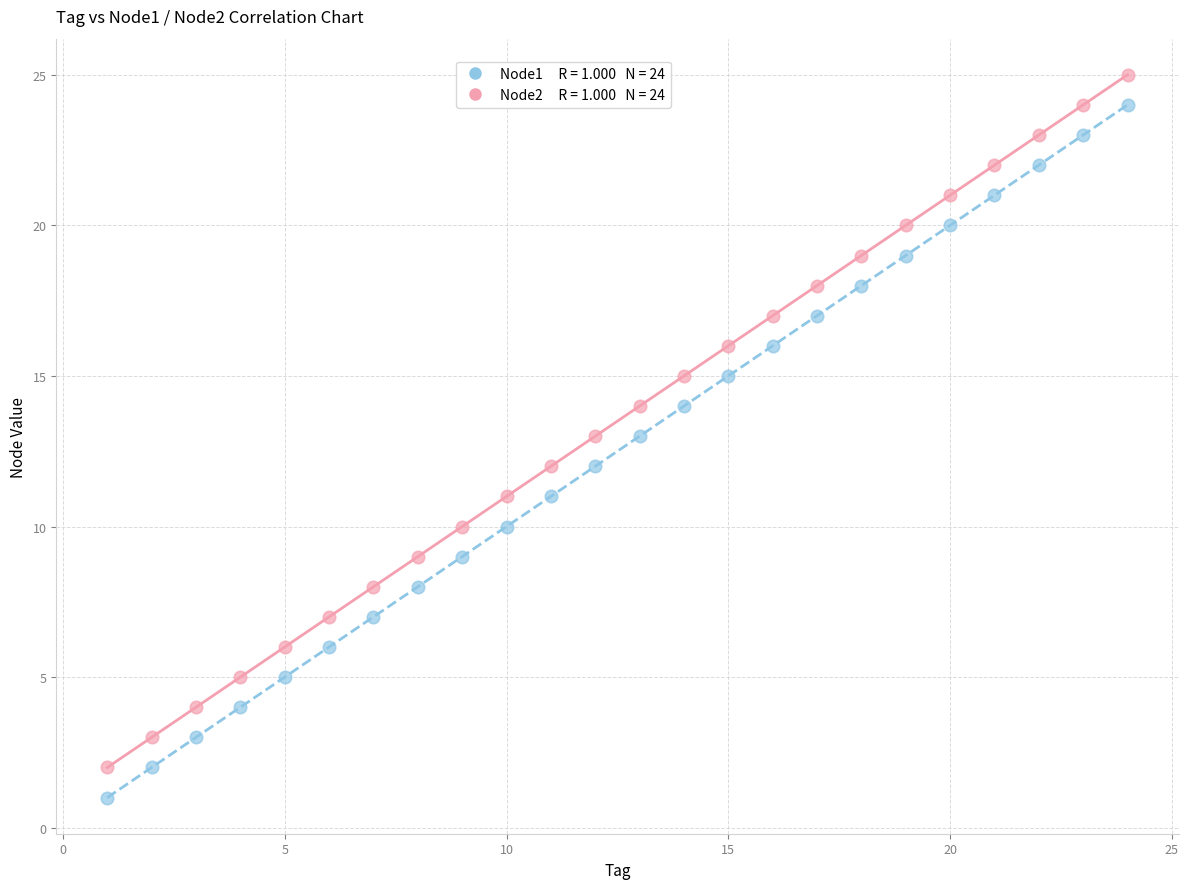

Across all data points, what is the range of Y values (max minus min)?

24